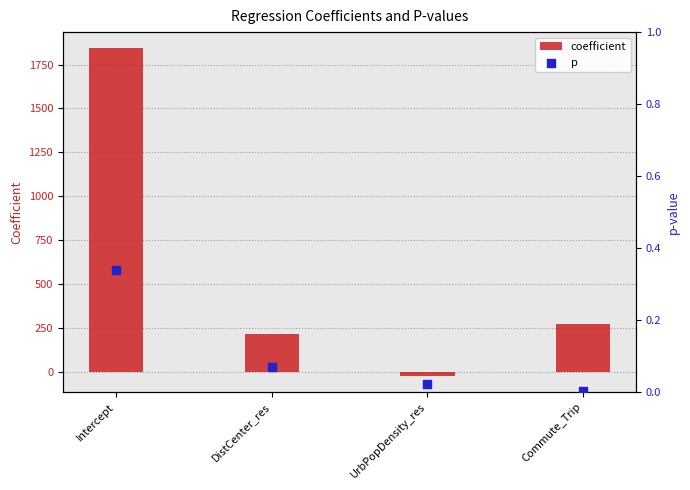

Which series reaches the maximum Y coordinate?

coefficient